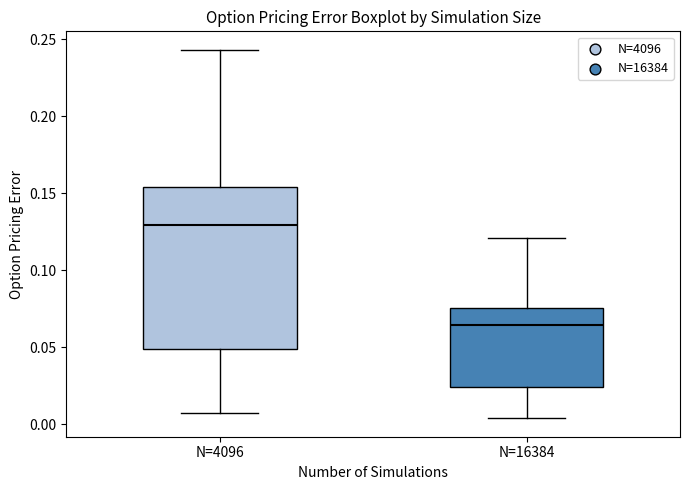

Which box's median line is the highest?

N=4096